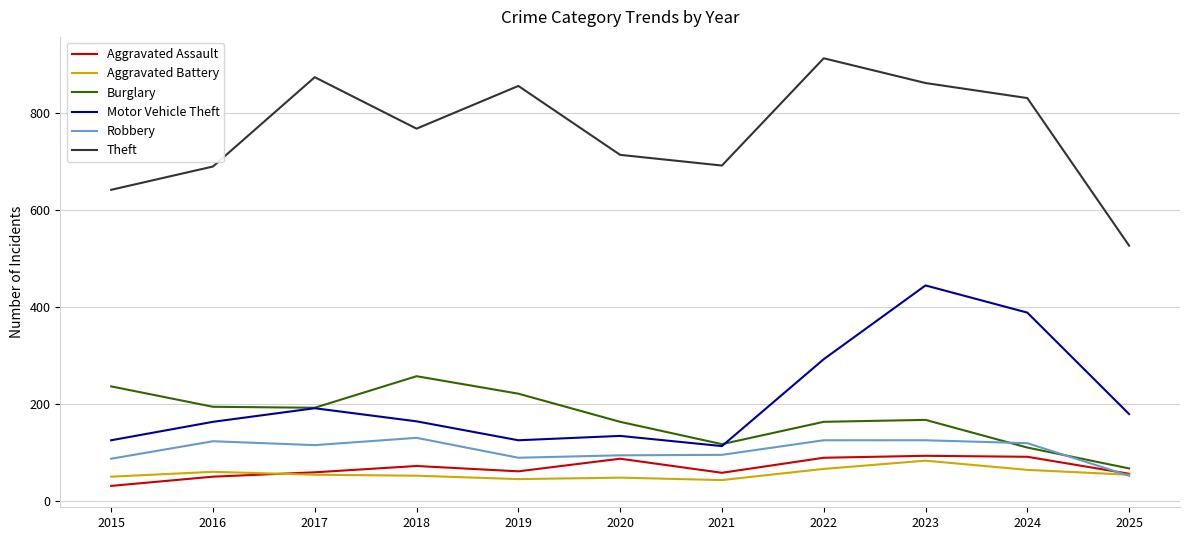

What is the average value of the Aggravated Battery series?

56